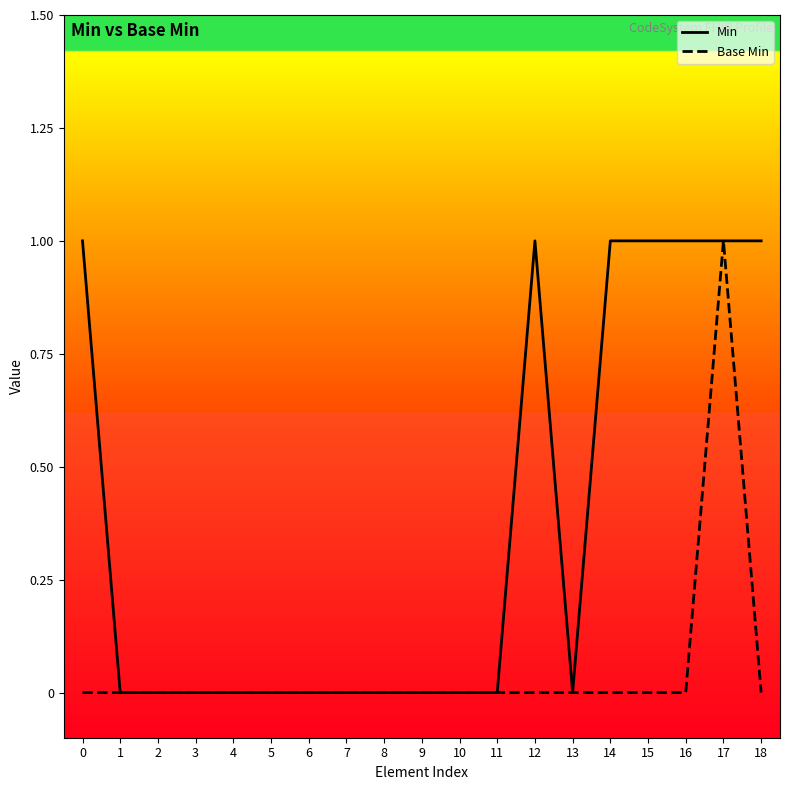

True or false: Base Min has more than 2 points higher than both neighbors.

False